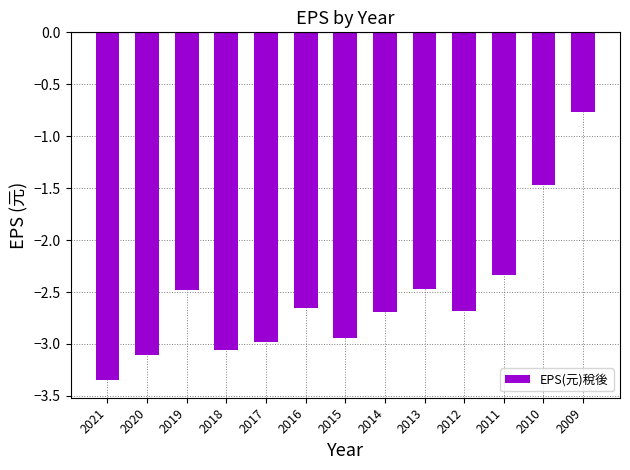

Which category has the lowest value across all series?

2021